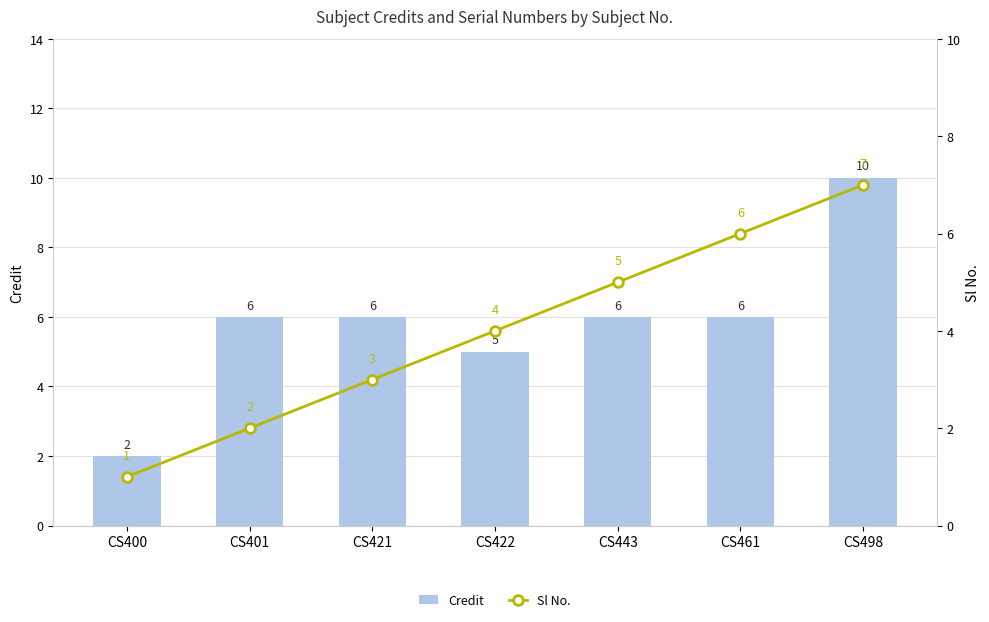

Which series has the largest total across all categories?

Credit